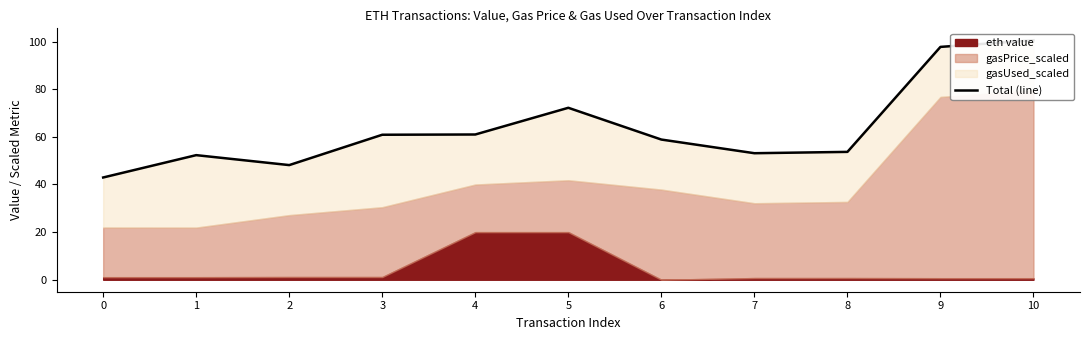

What is the value of the 9th point from the left?

53.7